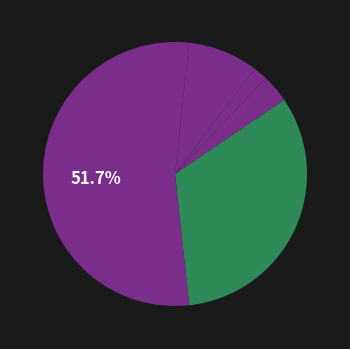

Count the number of slices in the pie.

6